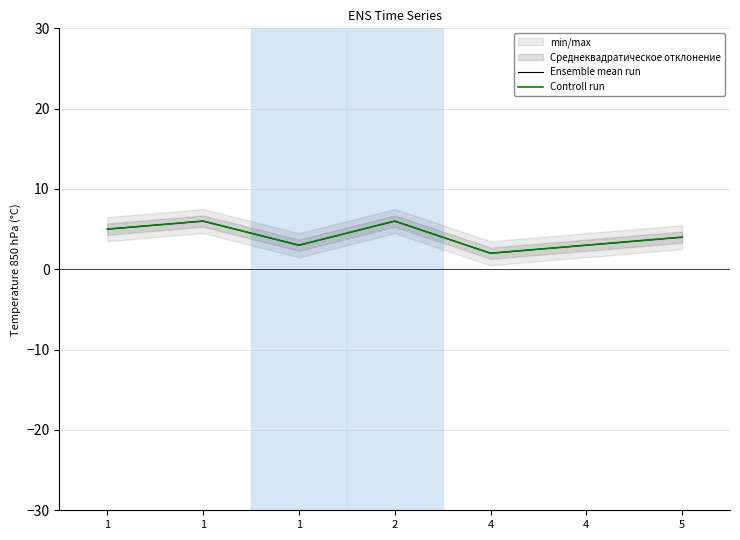

Is it true that Ensemble mean run equals 2 at 4?

True